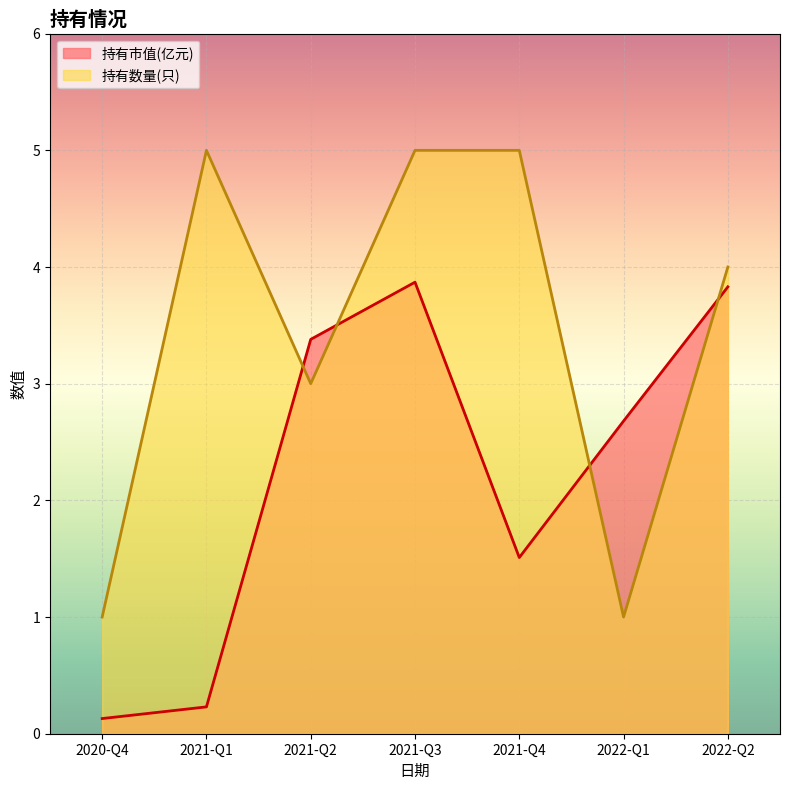

What is the highest value of the 持有市值(亿元) series?

3.9